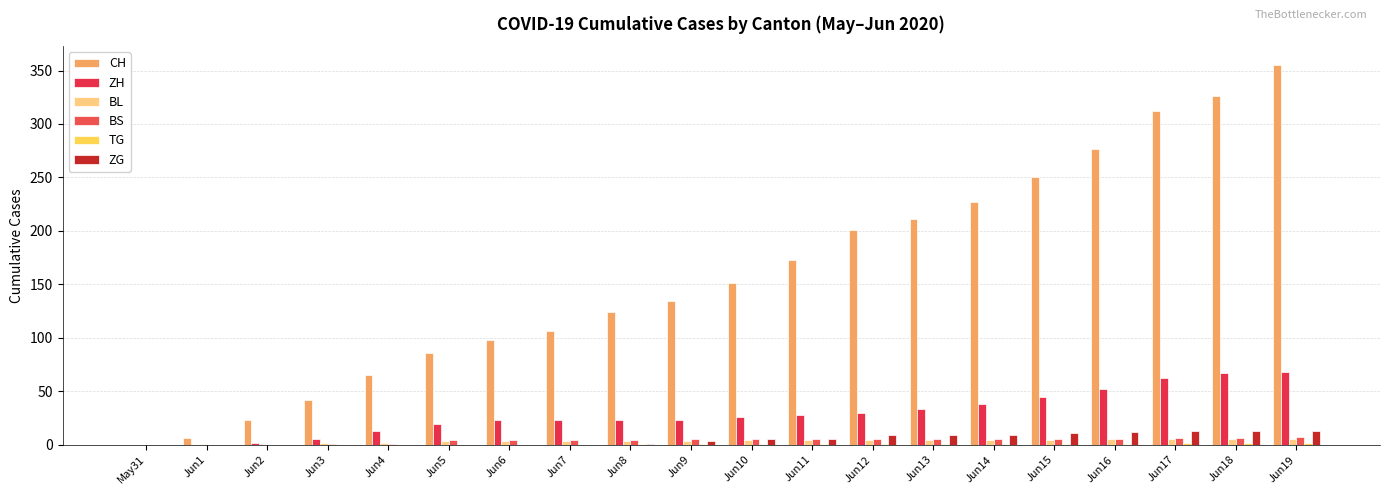

Reading left to right, extract all data points from this chart.

CH: May31=0	Jun1=6	Jun2=23	Jun3=42	Jun4=65	Jun5=86	Jun6=98	Jun7=106	Jun8=124	Jun9=134	Jun10=151	Jun11=173	Jun12=201	Jun13=211	Jun14=227	Jun15=250	Jun16=277	Jun17=312	Jun18=326	Jun19=355
ZH: May31=0	Jun1=0	Jun2=2	Jun3=5	Jun4=13	Jun5=19	Jun6=23	Jun7=23	Jun8=23	Jun9=23	Jun10=26	Jun11=28	Jun12=30	Jun13=33	Jun14=38	Jun15=45	Jun16=52	Jun17=62	Jun18=67	Jun19=68
BL: May31=0	Jun1=1	Jun2=1	Jun3=2	Jun4=2	Jun5=3	Jun6=3	Jun7=3	Jun8=3	Jun9=3	Jun10=4	Jun11=4	Jun12=4	Jun13=4	Jun14=4	Jun15=4	Jun16=5	Jun17=5	Jun18=5	Jun19=5
BS: May31=0	Jun1=0	Jun2=0	Jun3=1	Jun4=1	Jun5=4	Jun6=4	Jun7=4	Jun8=4	Jun9=5	Jun10=5	Jun11=5	Jun12=5	Jun13=5	Jun14=5	Jun15=5	Jun16=5	Jun17=6	Jun18=6	Jun19=7
TG: May31=0	Jun1=0	Jun2=0	Jun3=0	Jun4=0	Jun5=0	Jun6=0	Jun7=0	Jun8=1	Jun9=1	Jun10=1	Jun11=1	Jun12=1	Jun13=1	Jun14=1	Jun15=1	Jun16=1	Jun17=2	Jun18=2	Jun19=2
ZG: May31=0	Jun1=0	Jun2=0	Jun3=0	Jun4=0	Jun5=0	Jun6=0	Jun7=0	Jun8=1	Jun9=3	Jun10=5	Jun11=5	Jun12=9	Jun13=9	Jun14=9	Jun15=11	Jun16=12	Jun17=13	Jun18=13	Jun19=13